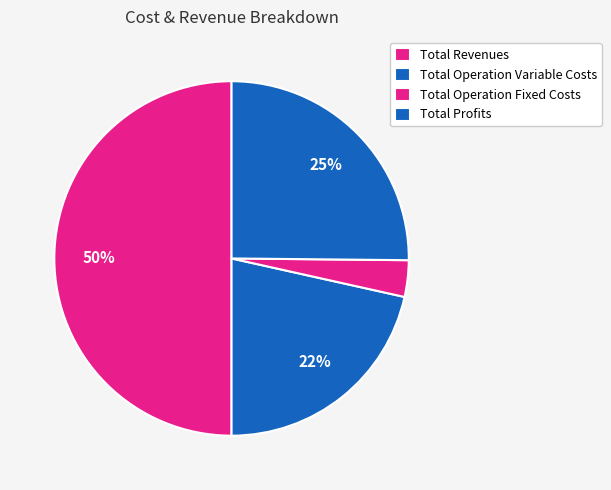

How many slices are in this pie chart?

4